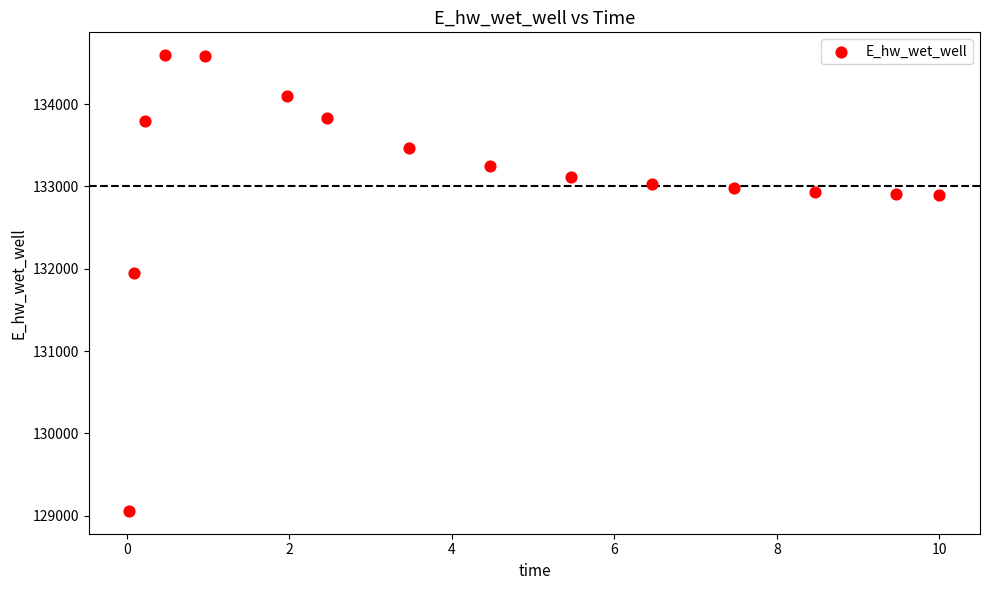

What is the range of X values (max minus min)?

10.0